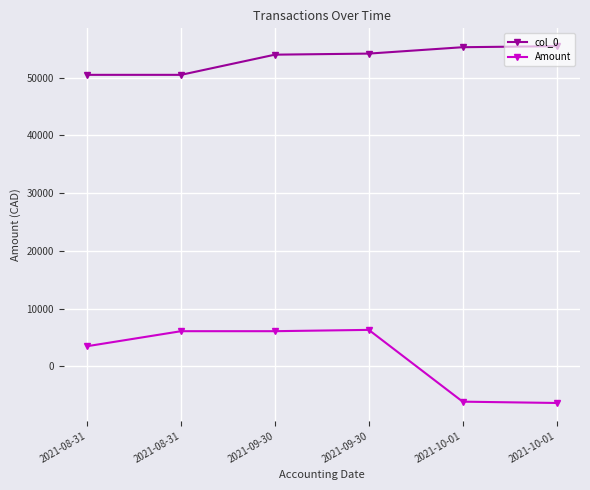

What is the sum of all col_0 values?

319860